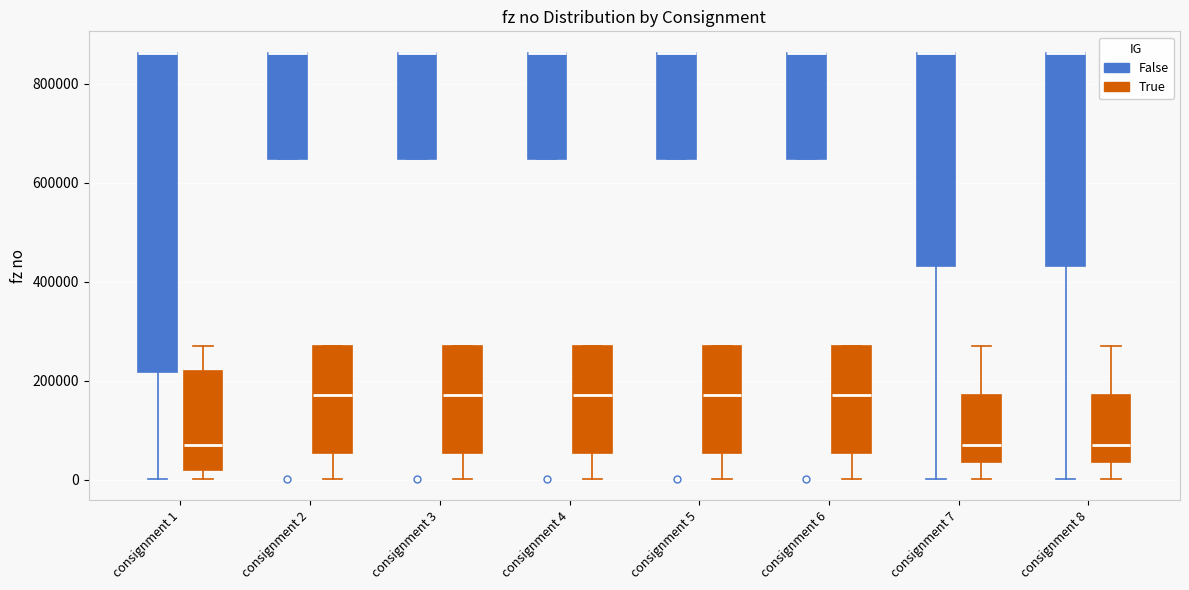

Reading left to right, transcribe this box plot: for each box, give where its median line is, the range the box spans, and where its two whiskers end, as read against the y-axis. The values are not printed on the chart, so give them approximately, as read against the axis.

consignment 1 (False): median 860000 (drawn on the box's upper edge), box 220000 to 860000, whiskers 0 to 860000
consignment 1 (True): median 80000, box 20000 to 220000, whiskers 0 to 280000
consignment 2 (False): median 860000 (drawn on the box's upper edge), box 640000 to 860000, whiskers 640000 to 860000
consignment 2 (True): median 180000, box 60000 to 280000, whiskers 0 to 280000
consignment 3 (False): median 860000 (drawn on the box's upper edge), box 640000 to 860000, whiskers 640000 to 860000
consignment 3 (True): median 180000, box 60000 to 280000, whiskers 0 to 280000
consignment 4 (False): median 860000 (drawn on the box's upper edge), box 640000 to 860000, whiskers 640000 to 860000
consignment 4 (True): median 180000, box 60000 to 280000, whiskers 0 to 280000
consignment 5 (False): median 860000 (drawn on the box's upper edge), box 640000 to 860000, whiskers 640000 to 860000
consignment 5 (True): median 180000, box 60000 to 280000, whiskers 0 to 280000
consignment 6 (False): median 860000 (drawn on the box's upper edge), box 640000 to 860000, whiskers 640000 to 860000
consignment 6 (True): median 180000, box 60000 to 280000, whiskers 0 to 280000
consignment 7 (False): median 860000 (drawn on the box's upper edge), box 440000 to 860000, whiskers 0 to 860000
consignment 7 (True): median 80000, box 40000 to 180000, whiskers 0 to 280000
consignment 8 (False): median 860000 (drawn on the box's upper edge), box 440000 to 860000, whiskers 0 to 860000
consignment 8 (True): median 80000, box 40000 to 180000, whiskers 0 to 280000